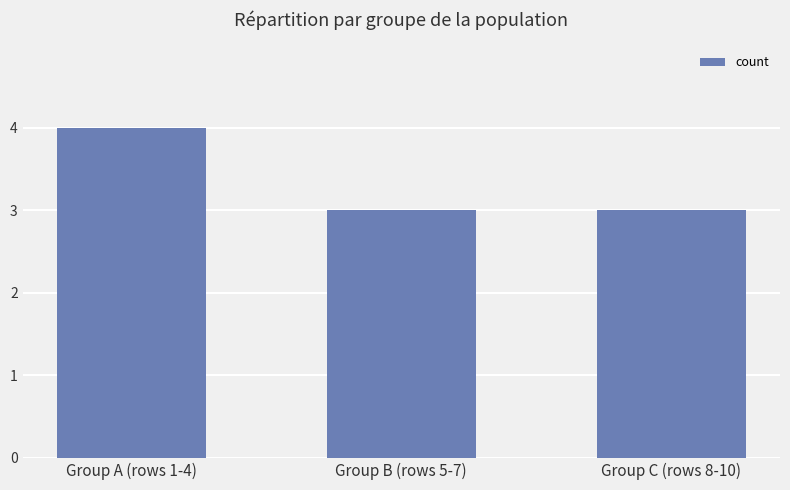

What is the label of the 2nd bar from the left?

Group B (rows 5-7)